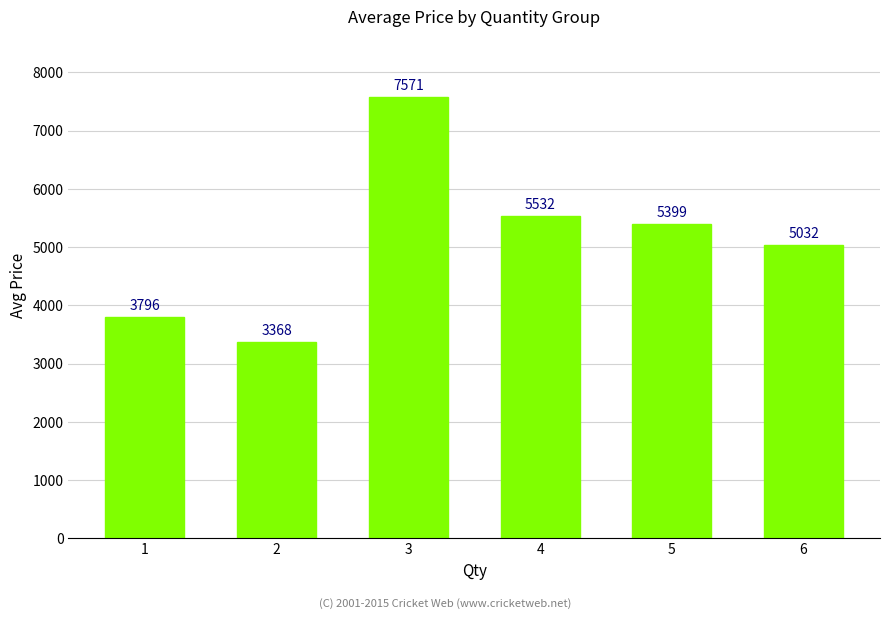

Are the bars grouped side by side (vs. stacked)?

No